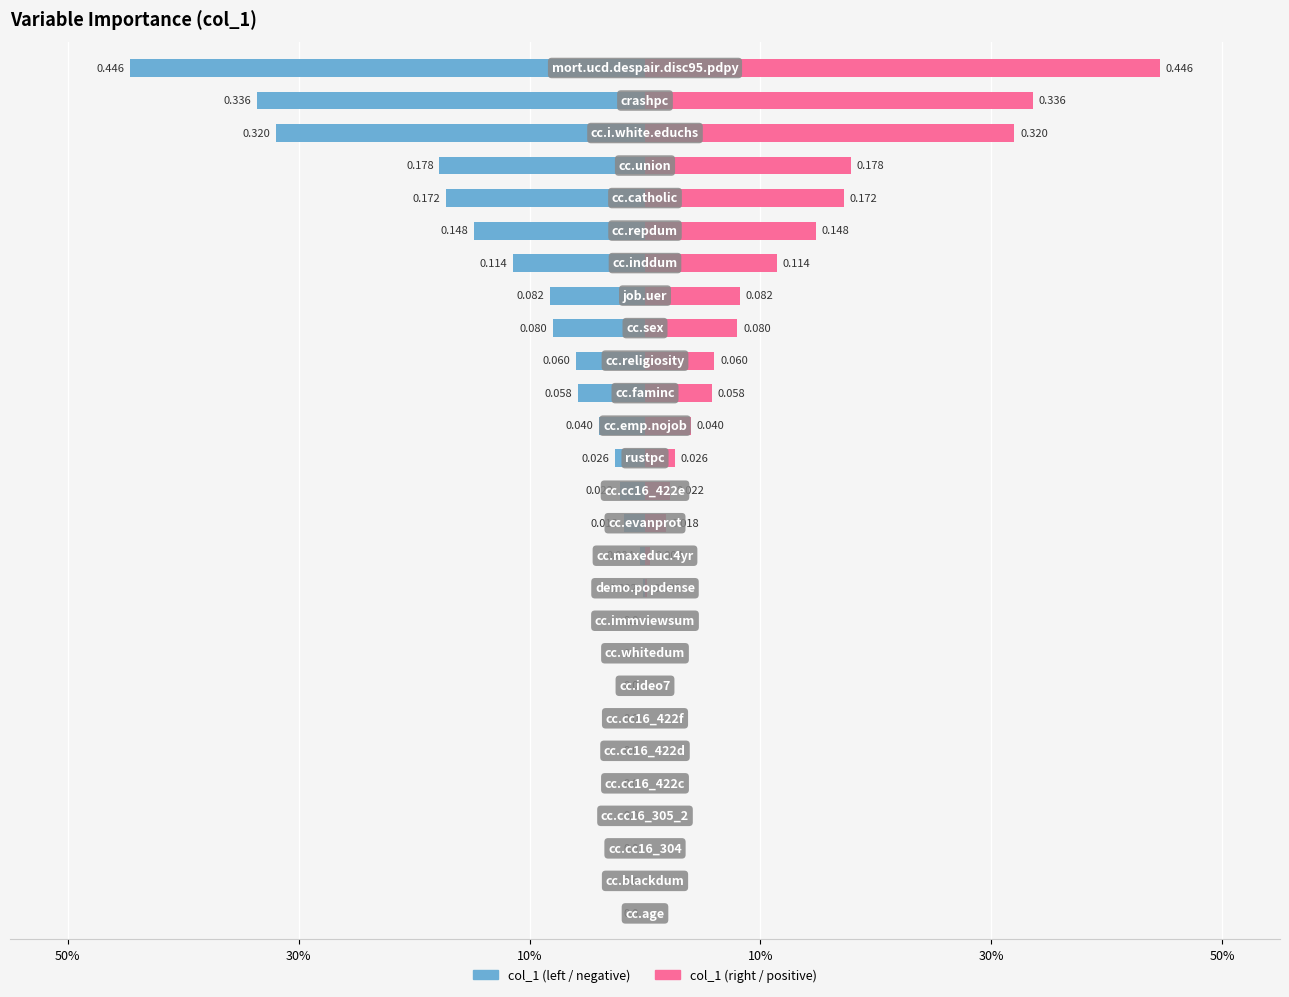

How many data points in col_1 (left) are less than 0?

17